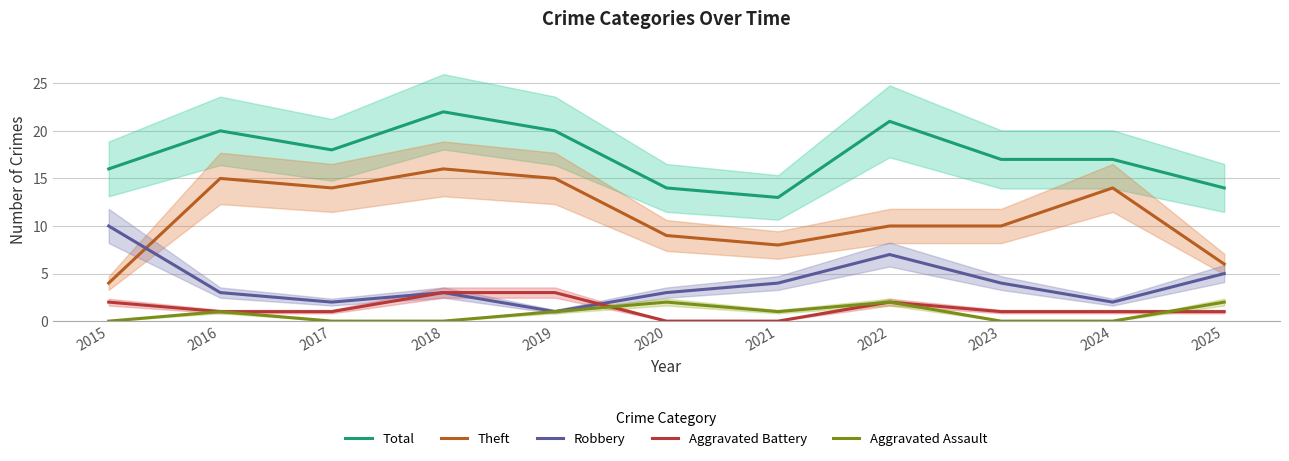

At which category does Total reach its first local valley?

2017